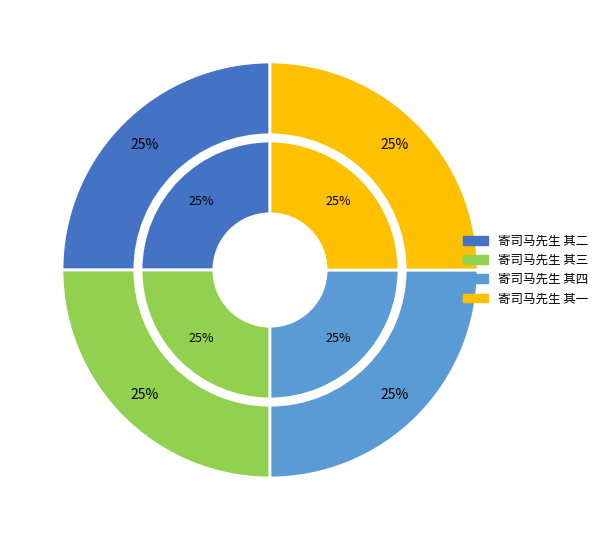

True or false: 寄司马先生 其三 accounts for 25% of the total.

True